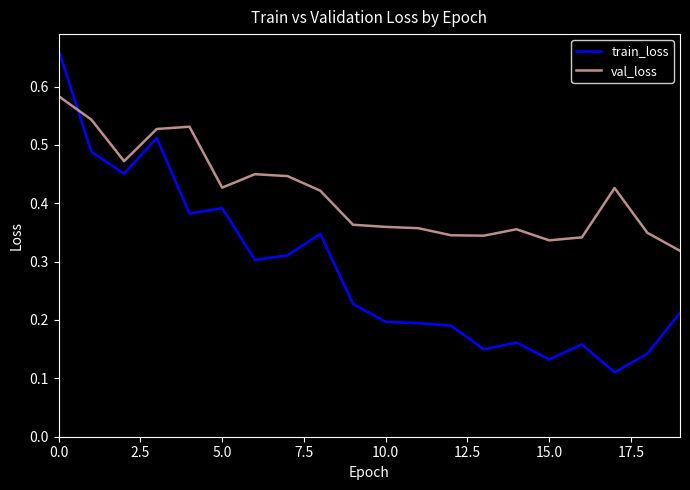

How many times do val_loss and train_loss cross each other?

1